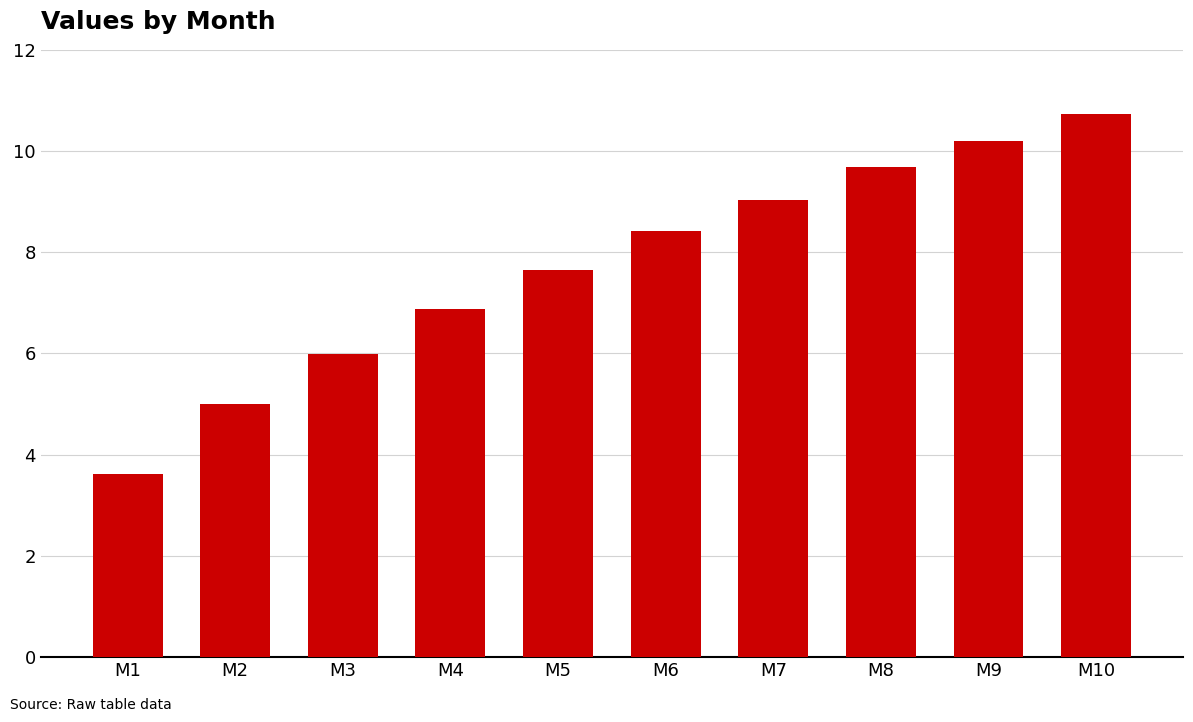

Reading left to right, extract all data points from this chart.

M1=3.6	M2=5.0	M3=6.0	M4=6.9	M5=7.7	M6=8.4	M7=9.0	M8=9.7	M9=10.2	M10=10.7